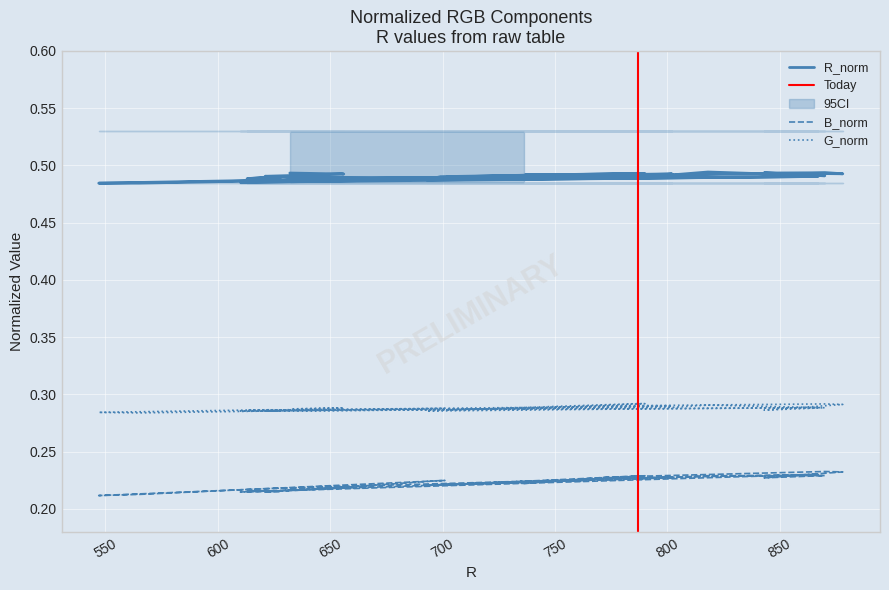

Where is the first local maximum for G_norm?

700